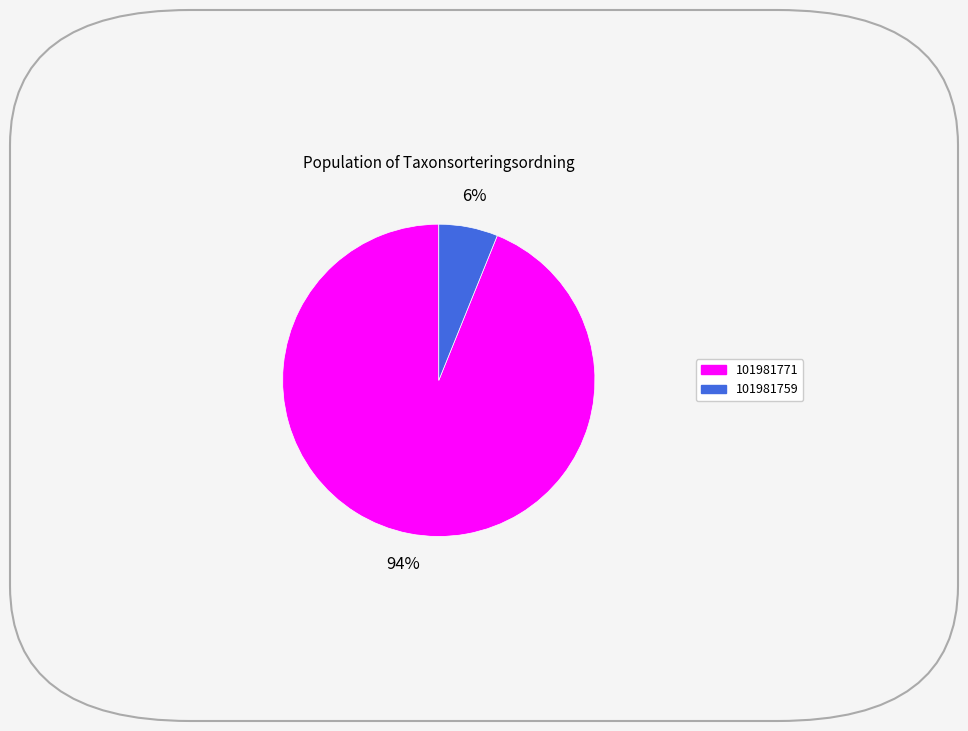

To the nearest percent, what is the difference between the largest and smallest slice percentages?

88%